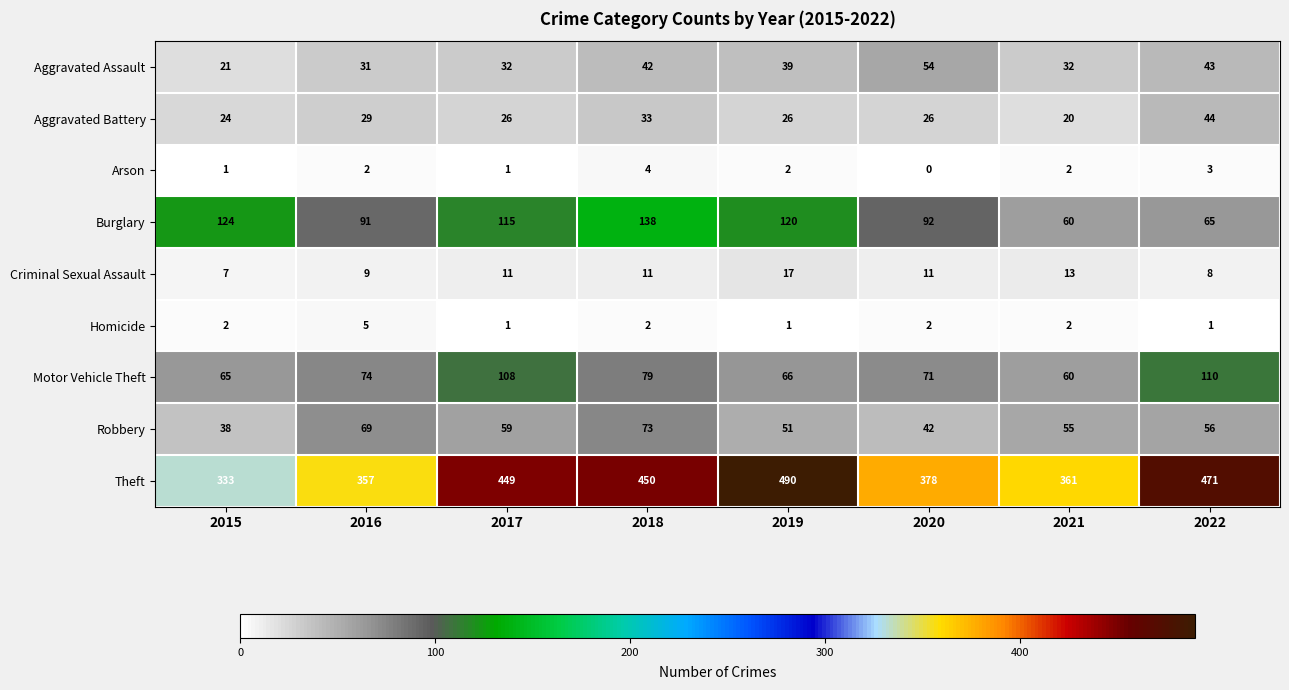

At which label is Aggravated Battery closest to 32?

2018